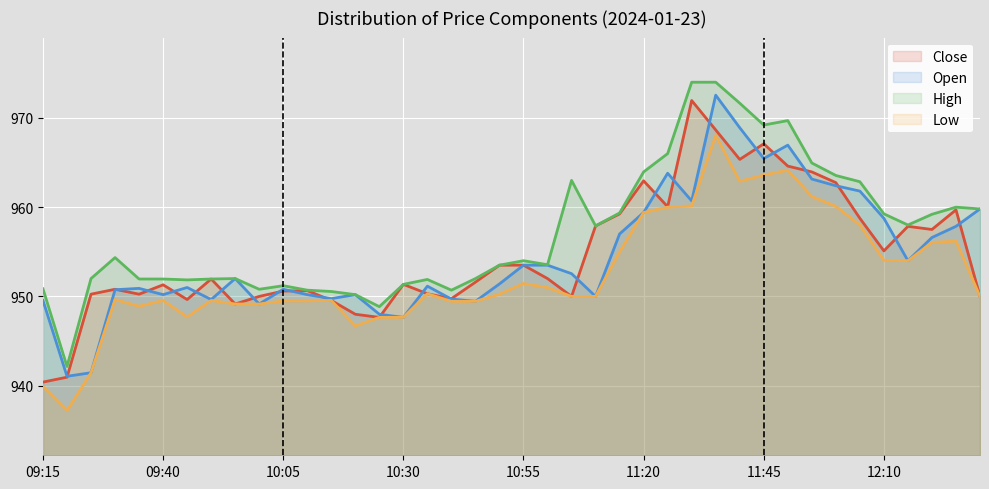

What is the sum of all High values?

38284.7